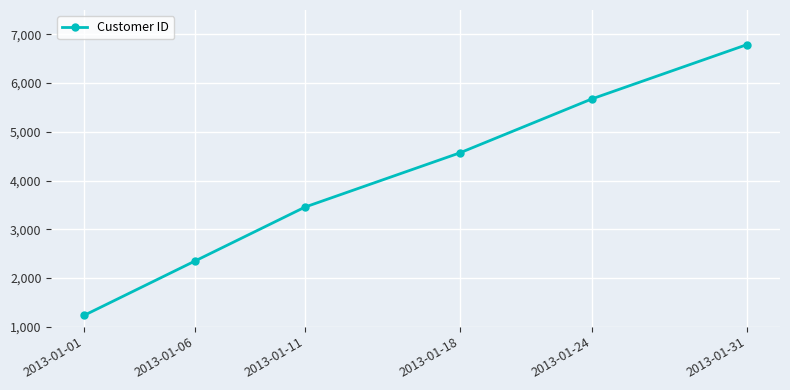

The value at 2013-01-24 is 5678. True or false?

True